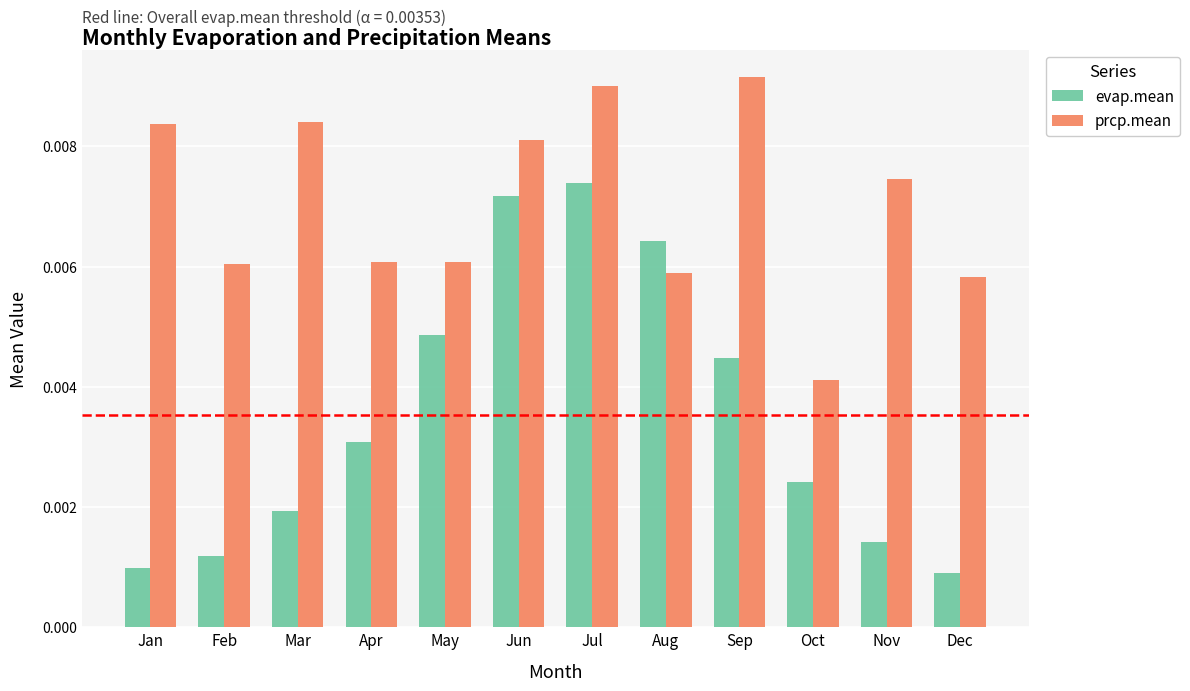

Rank the series by their average value, from lowest to highest.

evap.mean, prcp.mean